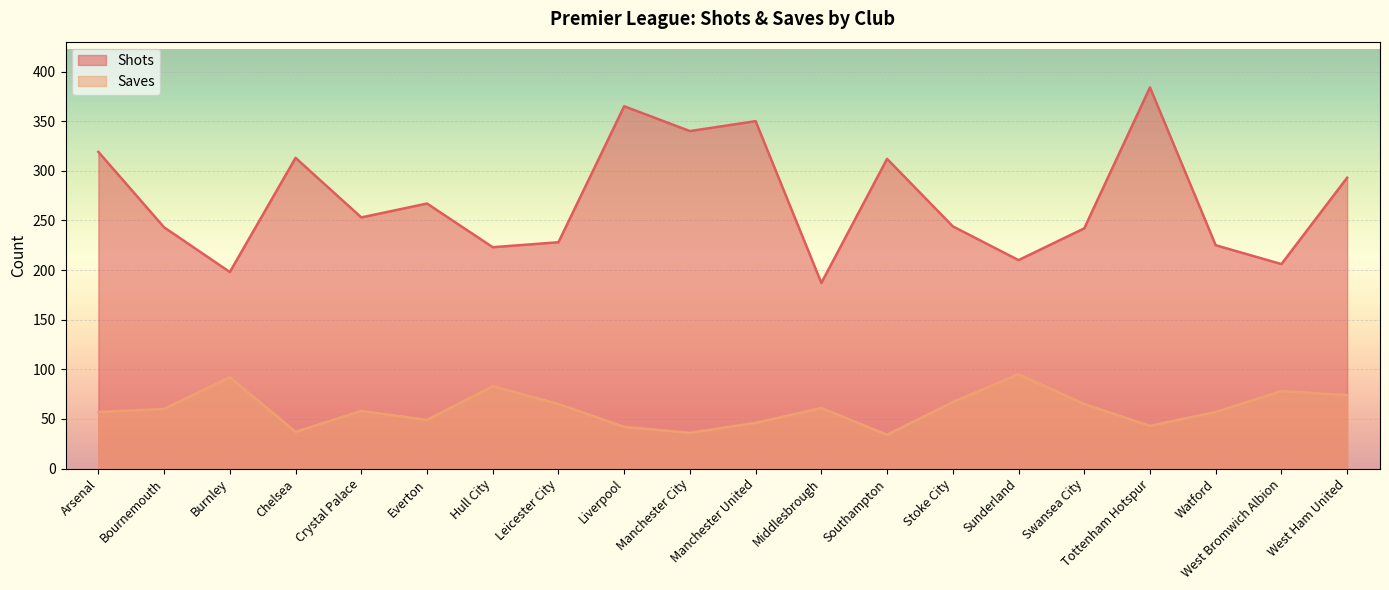

Which category has the lowest value in the Shots series?

Middlesbrough